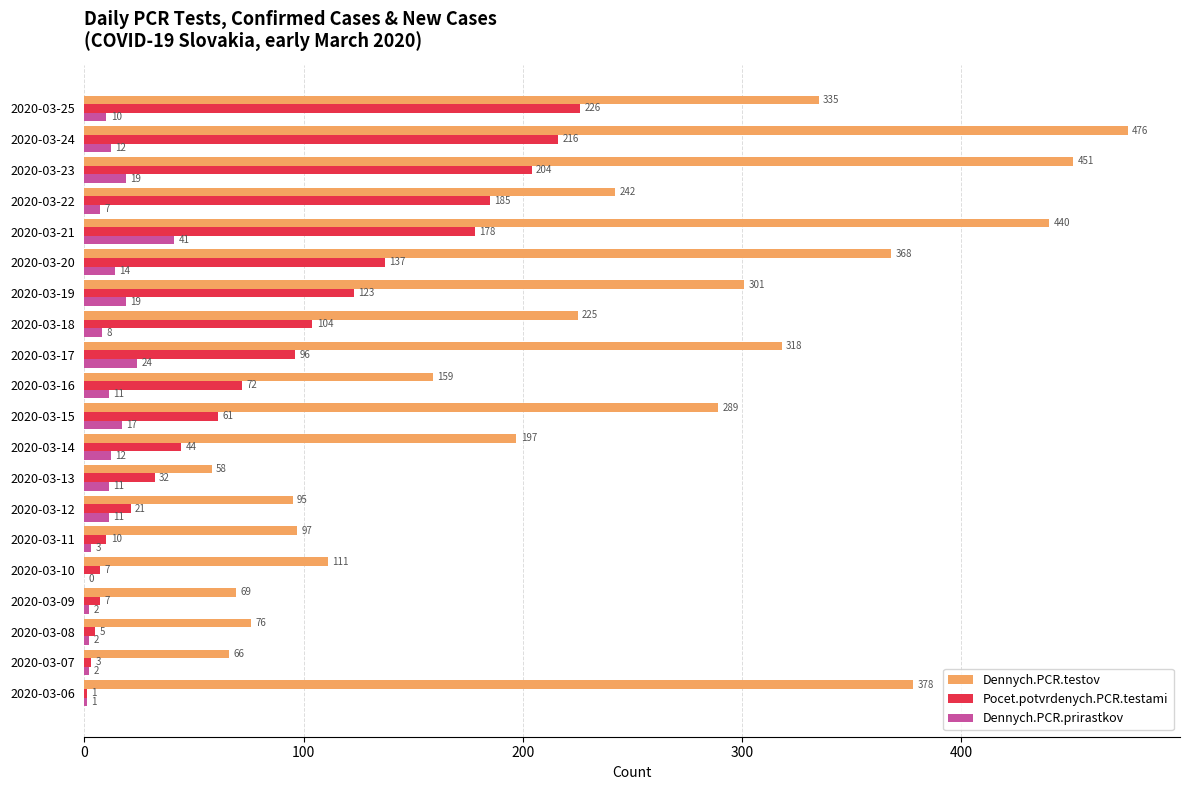

True or false: Dennych.PCR.prirastkov has a value of 7 at 2020-03-22.

True